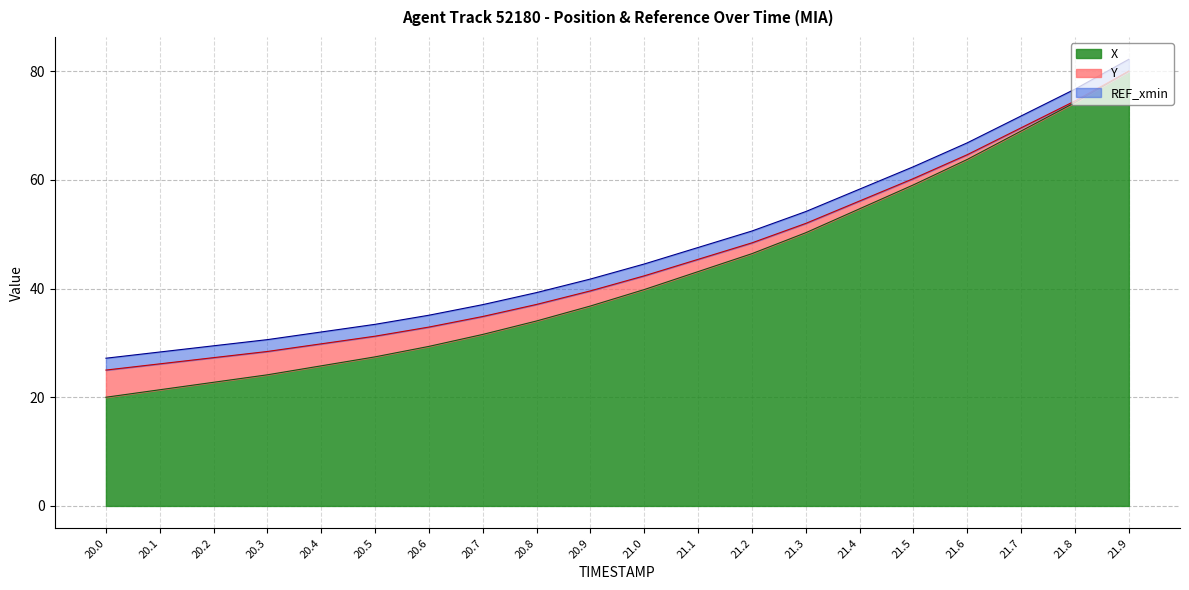

What is the label of the 5th point from the left?

20.4